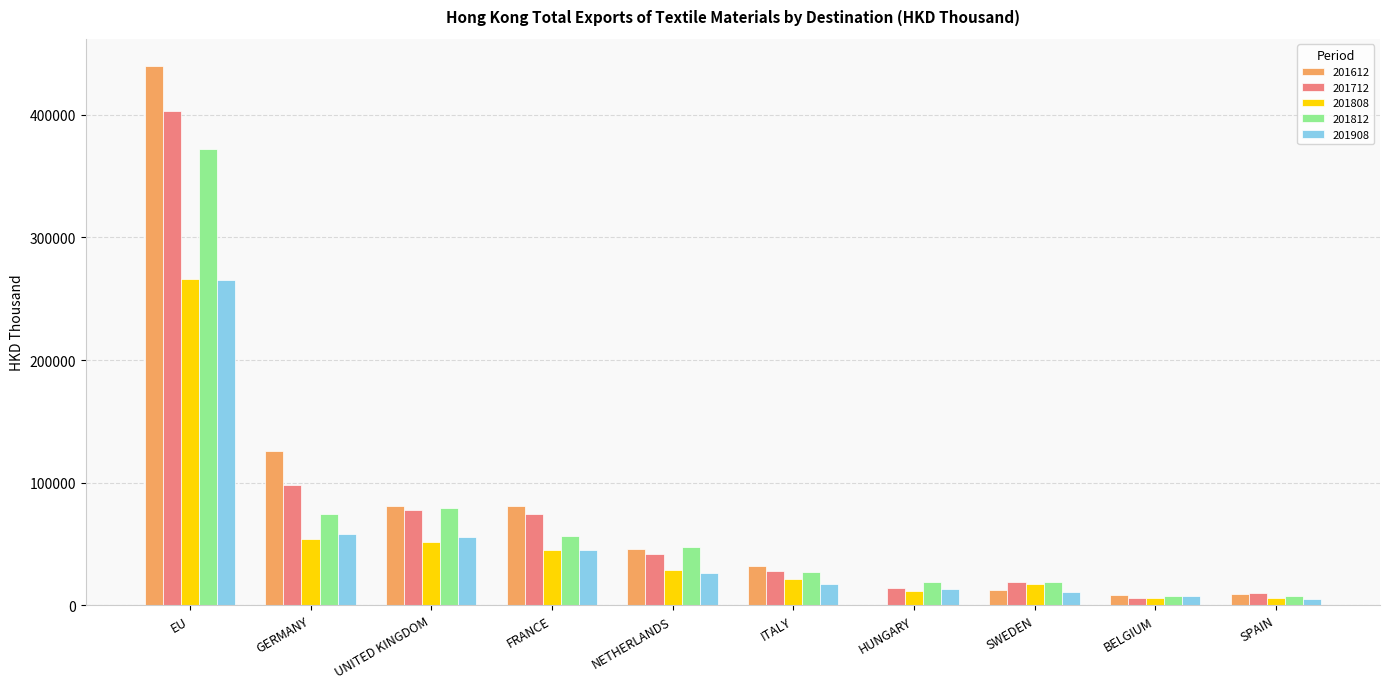

Which category has the highest value in the 201908 series?

EU